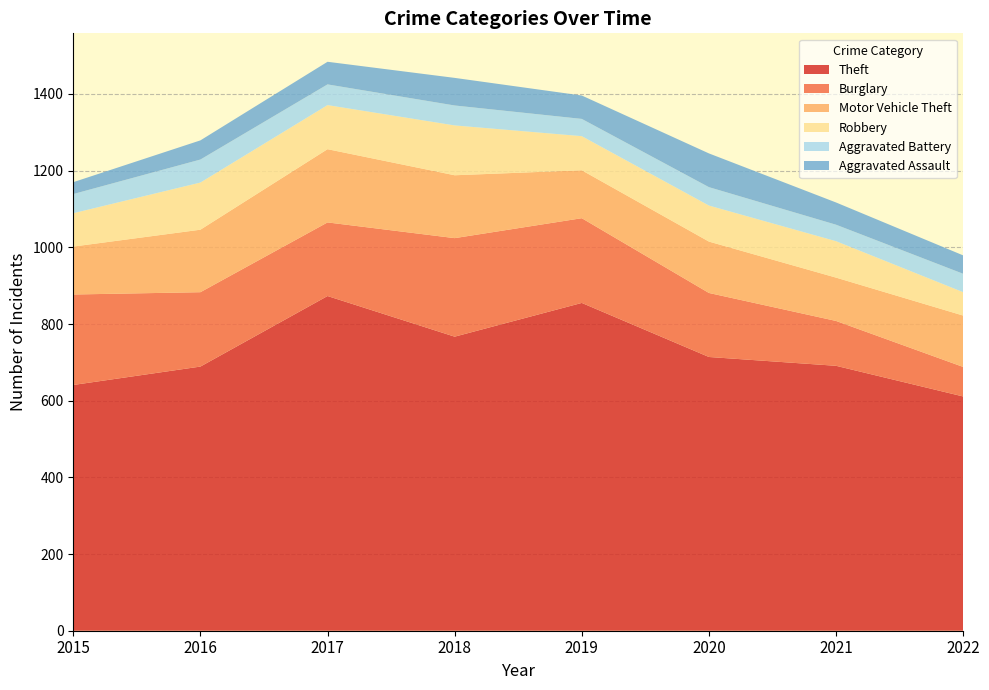

Reading left to right, list all the values displayed in this chart.

Theft: 2015=641	2016=689	2017=873	2018=767	2019=855	2020=714	2021=691	2022=611
Burglary: 2015=236	2016=194	2017=192	2018=257	2019=221	2020=167	2021=117	2022=77
Motor Vehicle Theft: 2015=125	2016=163	2017=191	2018=164	2019=125	2020=134	2021=113	2022=134
Robbery: 2015=87	2016=123	2017=115	2018=130	2019=89	2020=94	2021=95	2022=61
Aggravated Battery: 2015=50	2016=60	2017=54	2018=52	2019=45	2020=48	2021=43	2022=48
Aggravated Assault: 2015=31	2016=50	2017=59	2018=72	2019=61	2020=88	2021=58	2022=48